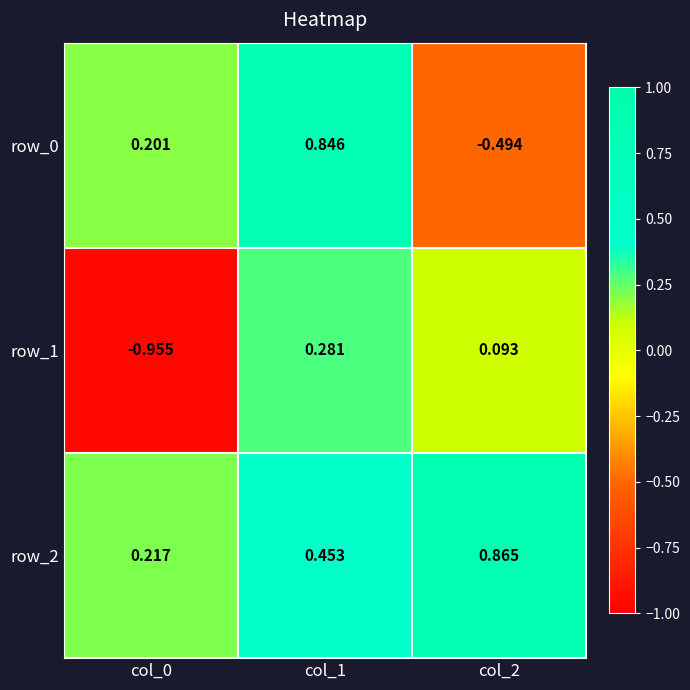

Is the value of row_1 at col_1 greater than the value of row_2 at col_2?

No